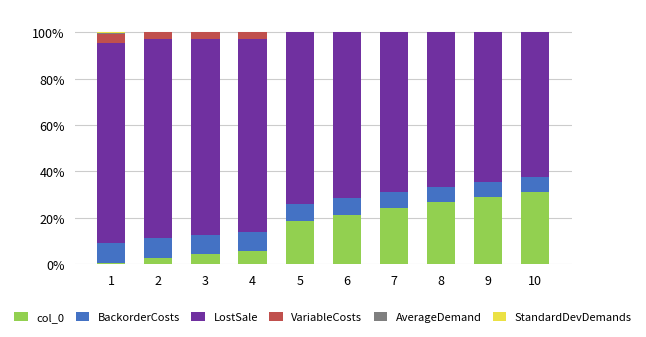

How many distinct data groups are displayed?

6